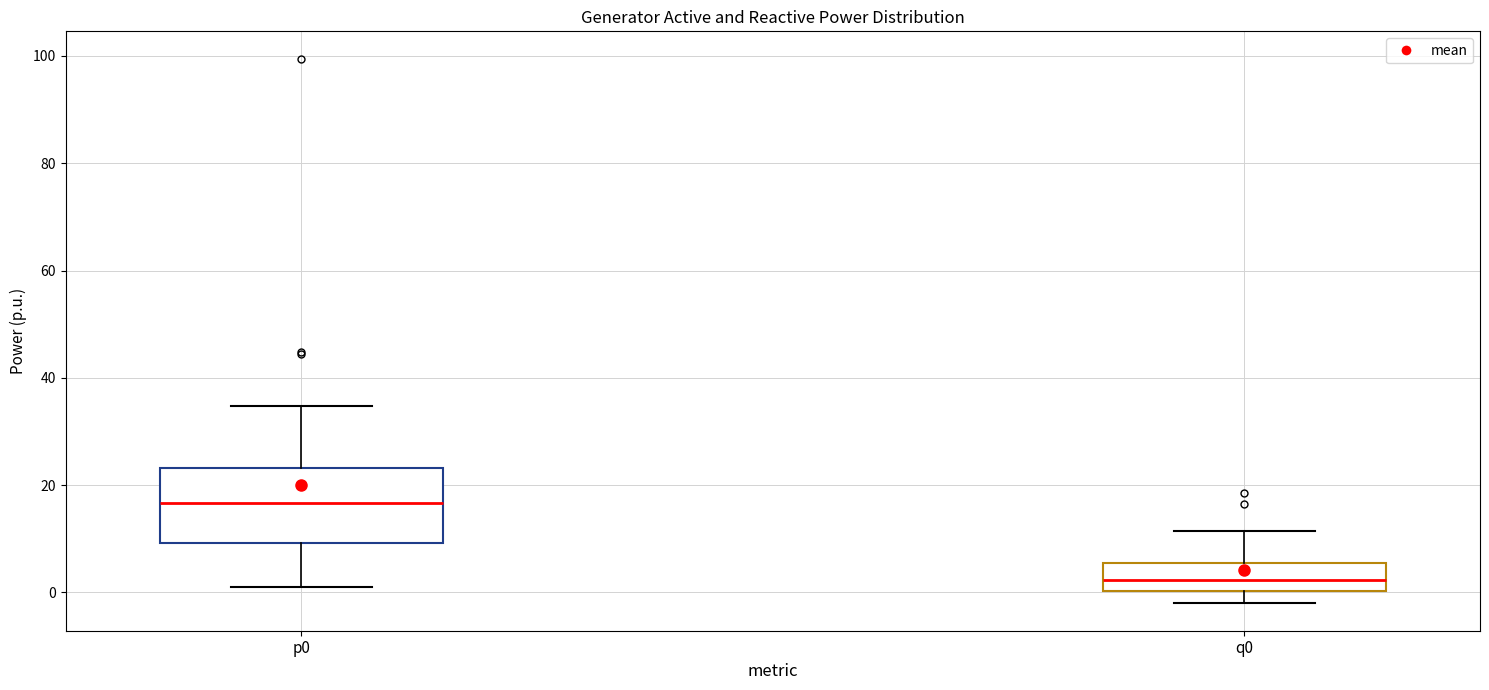

Which box's median line is the highest?

p0